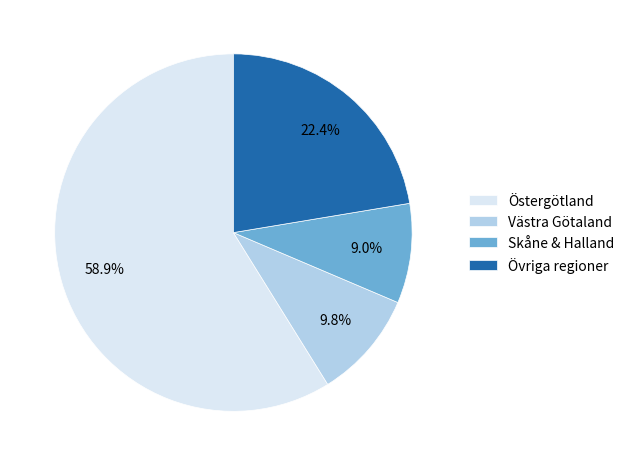

How much of the chart is everything except Övriga regioner?

77.6%